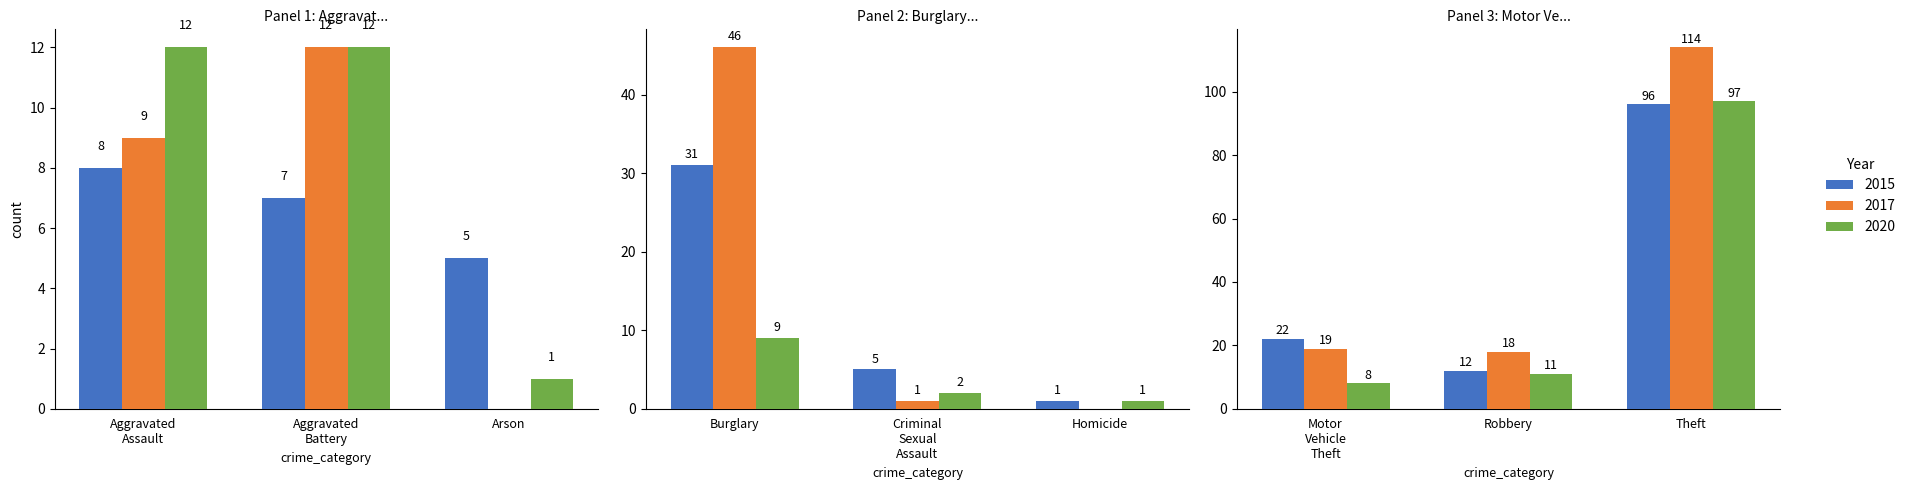

What is the value of the 2017 bar at the 9th from the left?

114